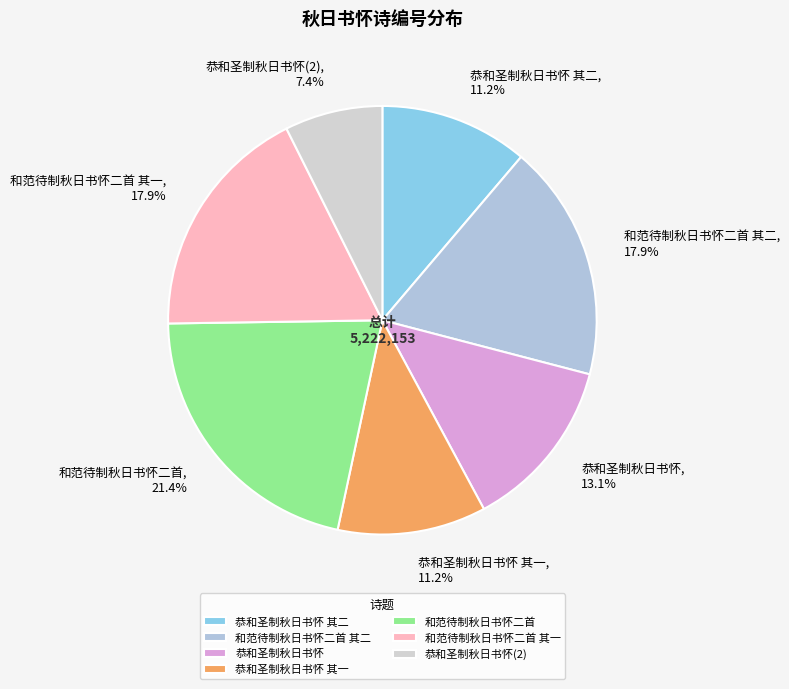

Approximately how many times larger is the value at 恭和圣制秋日书怀(2) compared to 和范待制秋日书怀二首 其一?

0.4